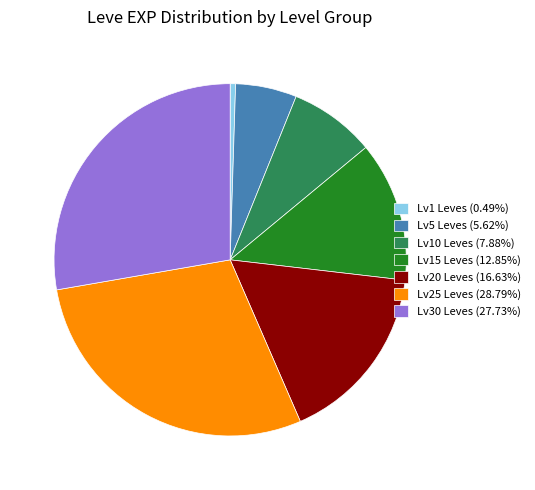

Does Lv25 Leves (28.79%) represent more than half of the total?

No